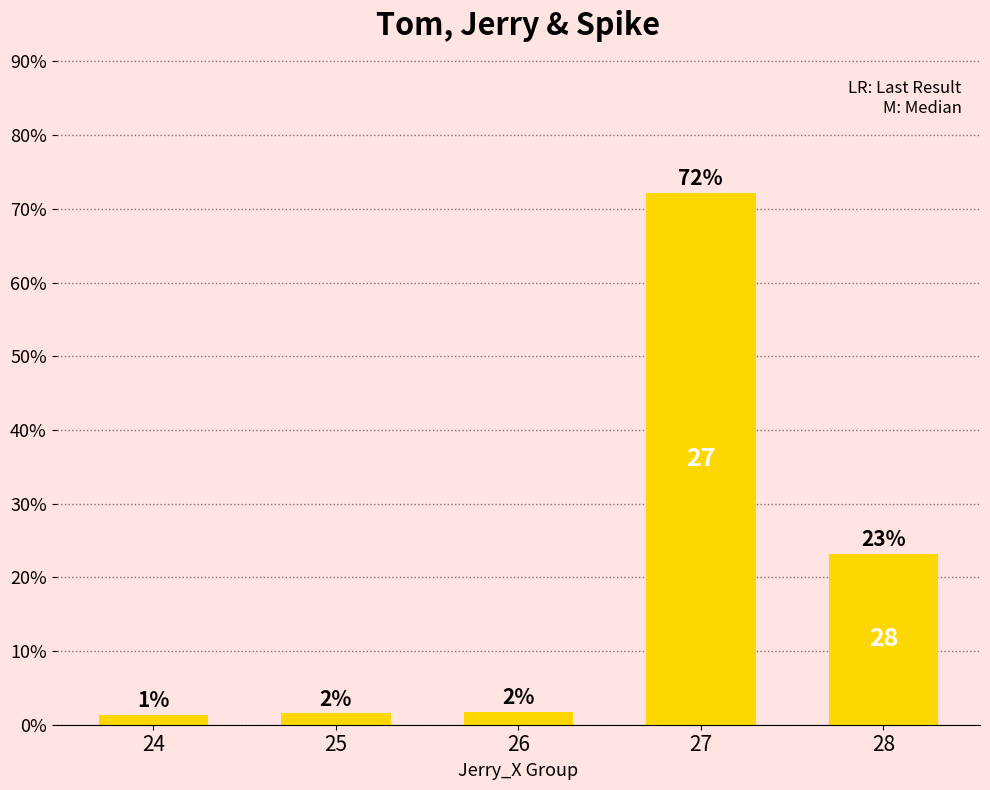

List the labels in order of value, smallest first.

24, 25, 26, 28, 27